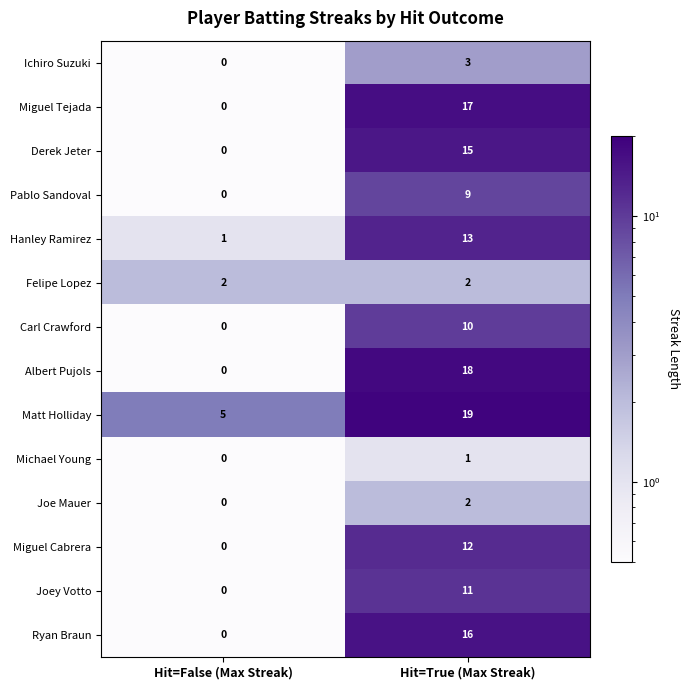

Is it true that Felipe Lopez equals 1 at Hit=True (Max Streak)?

False